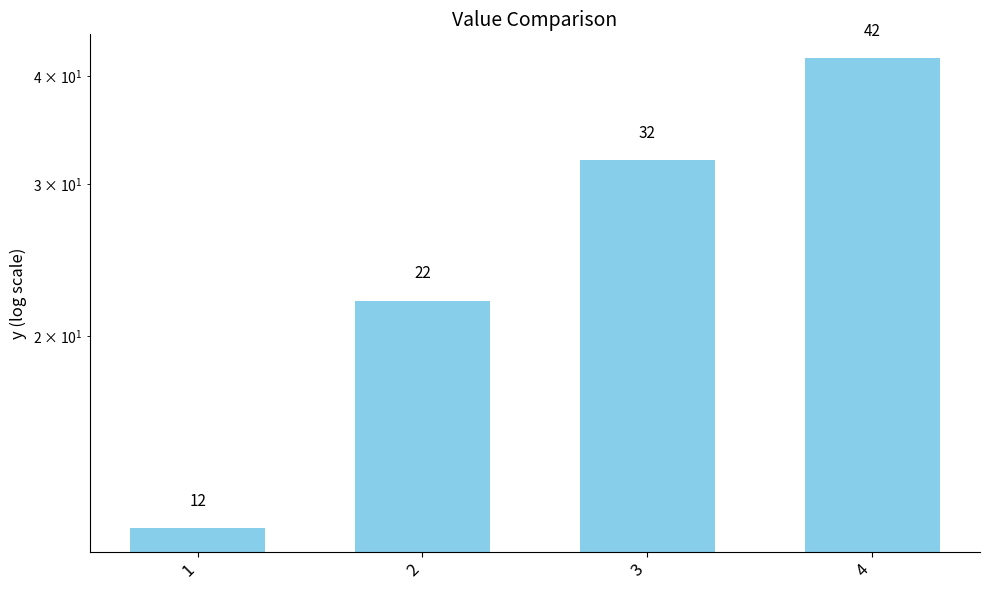

Between 3 and 2, which is larger?

3